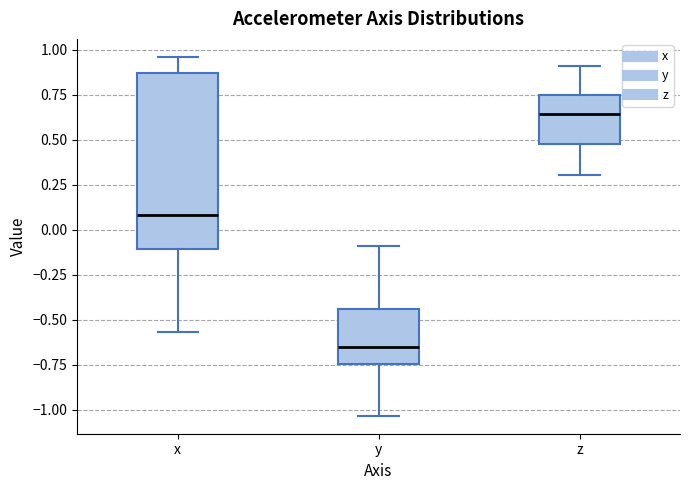

Which box's median line is the highest?

z